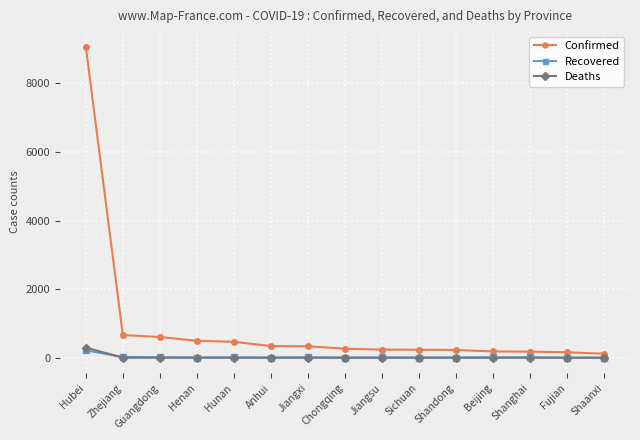

How many lines are shown in the chart?

3